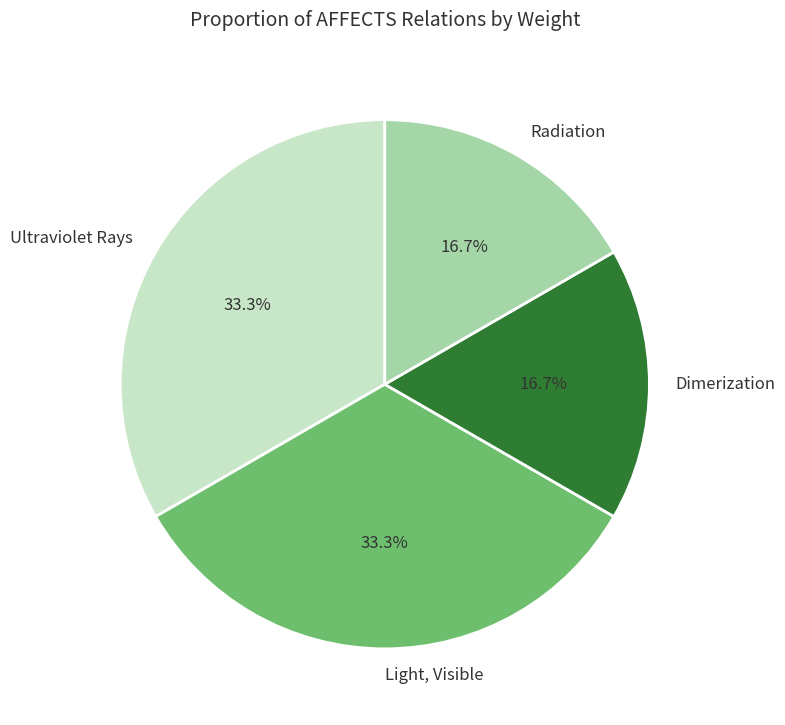

True or false: Radiation accounts for 22% of the total.

False